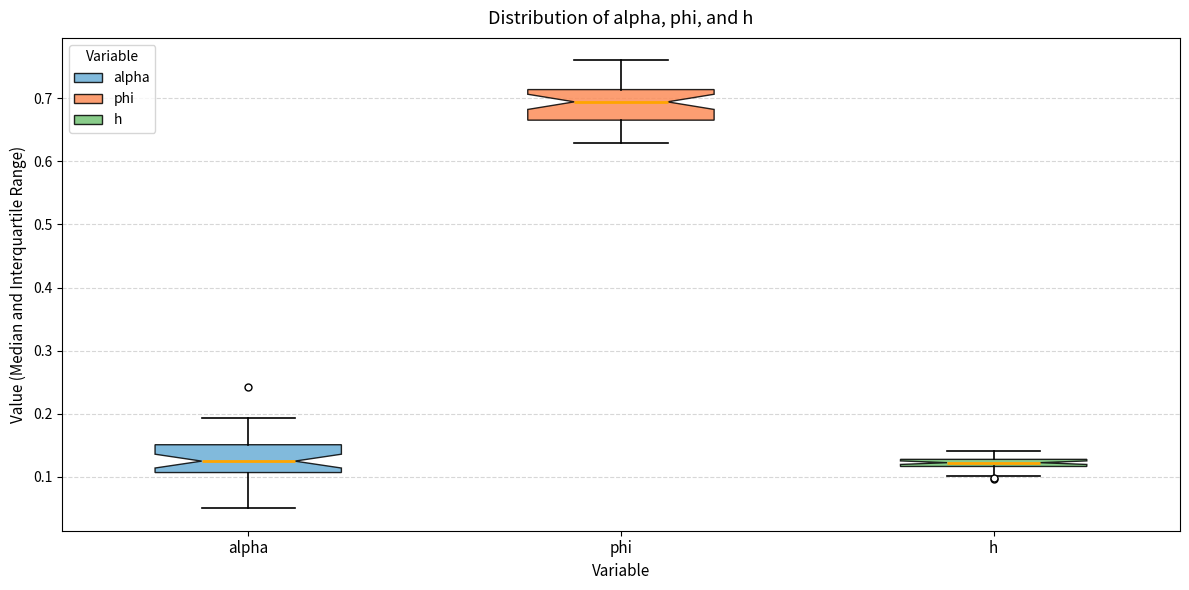

Which box has the highest median line?

phi